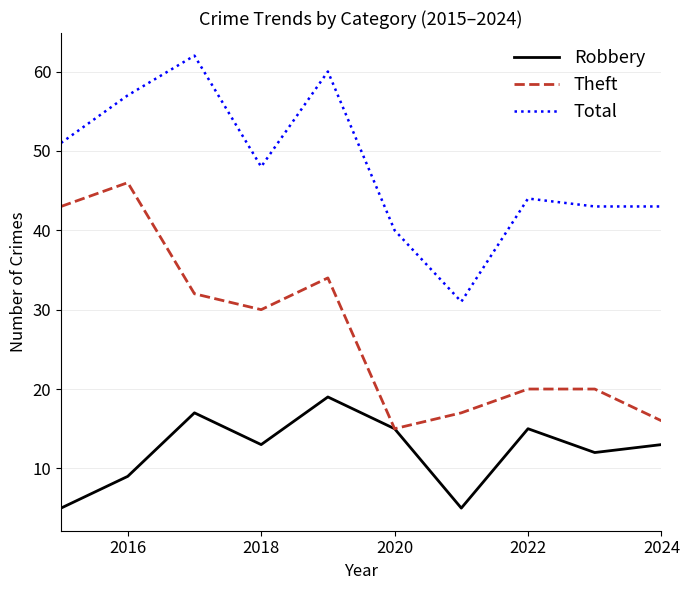

What is the lowest value of the Robbery series?

5